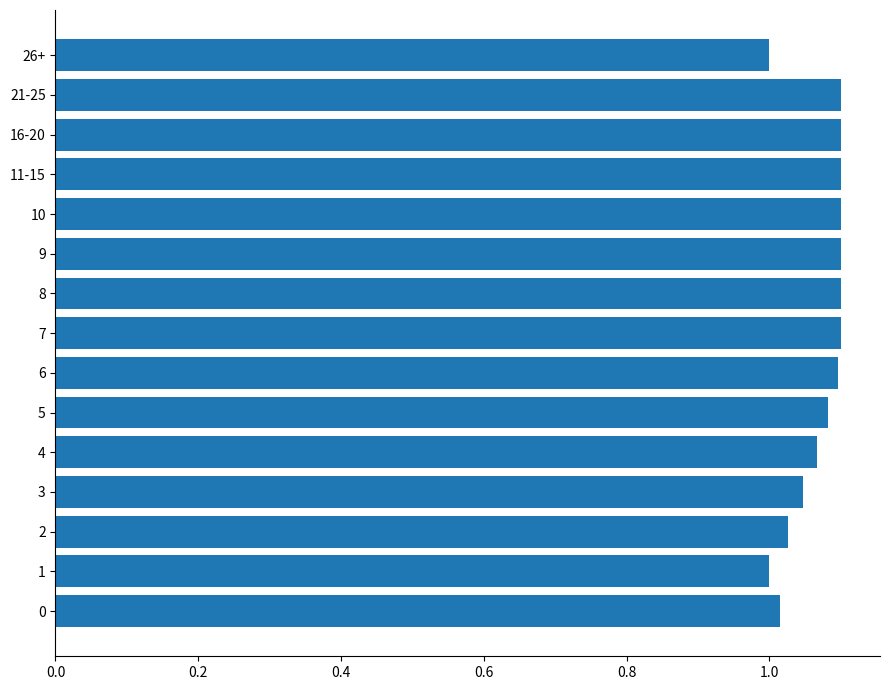

What is the sum of the values at 3 and 1?

2.0